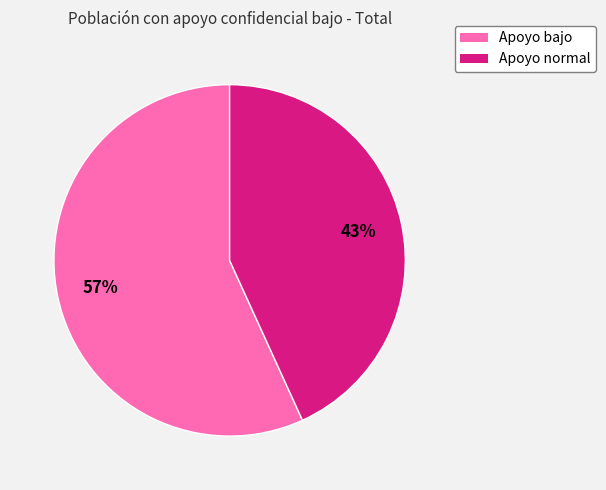

Is it true that Apoyo bajo is 57% of the pie?

True